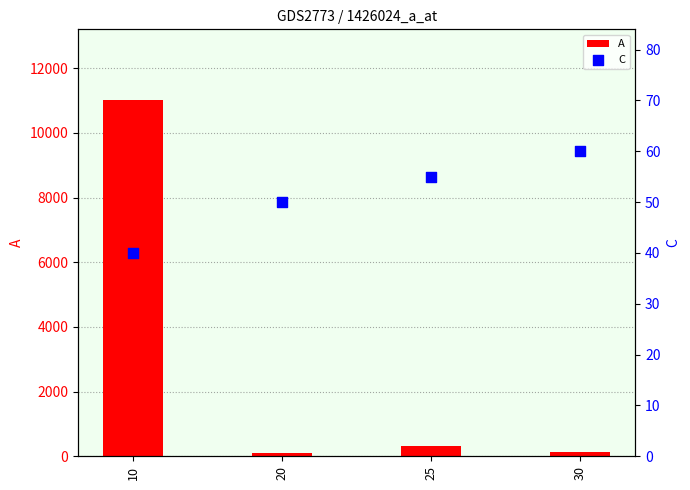

Which series reaches the maximum Y coordinate?

A